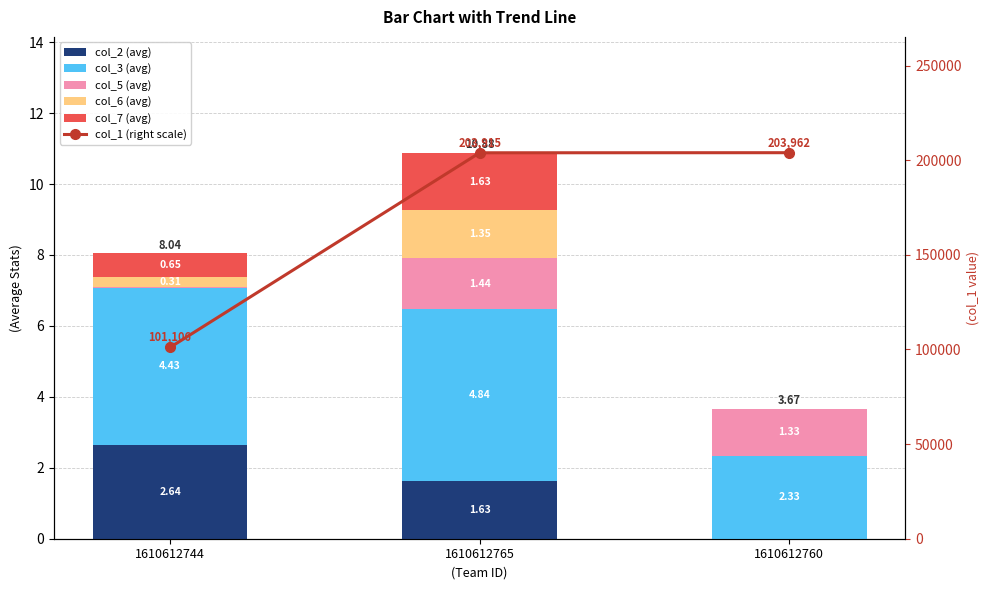

What is the spread (max minus min) of values at 1610612765?

203913.7